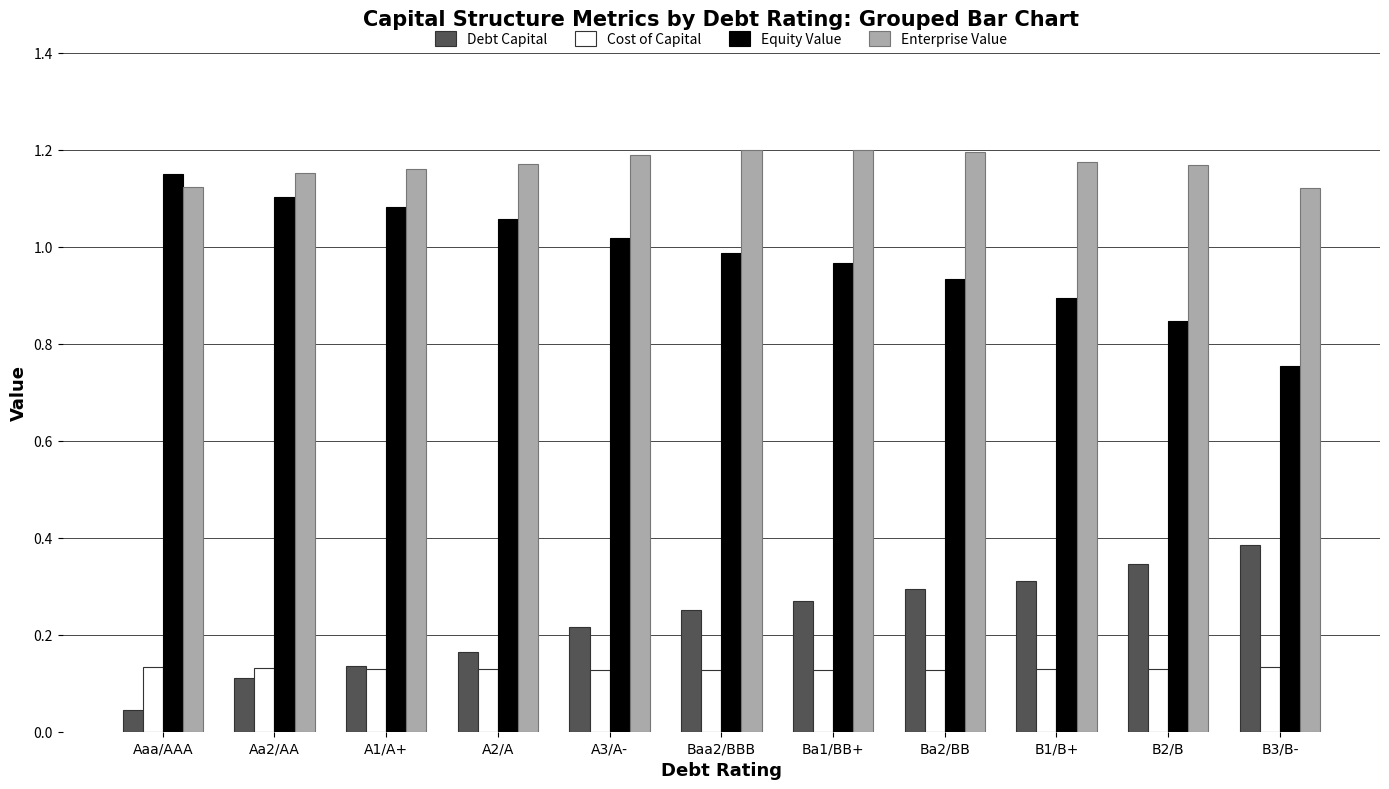

What is the sum of the Equity Value values at B2/B and Ba1/BB+?

1.8